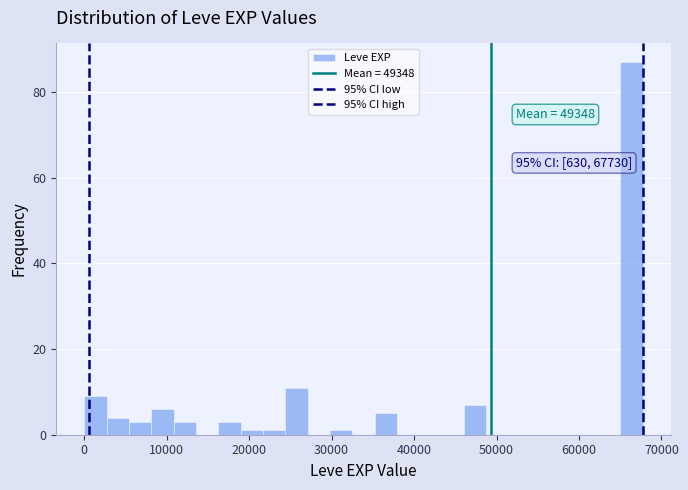

Around what value on the x-axis is the tallest bar? Give the approximate position of its centre, as read against the axis.

66000